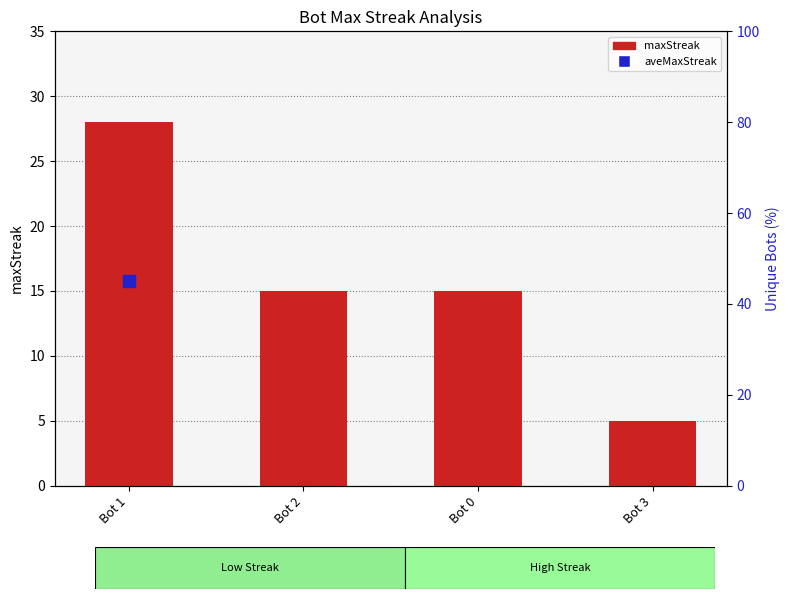

What position from the left is Bot 1?

1